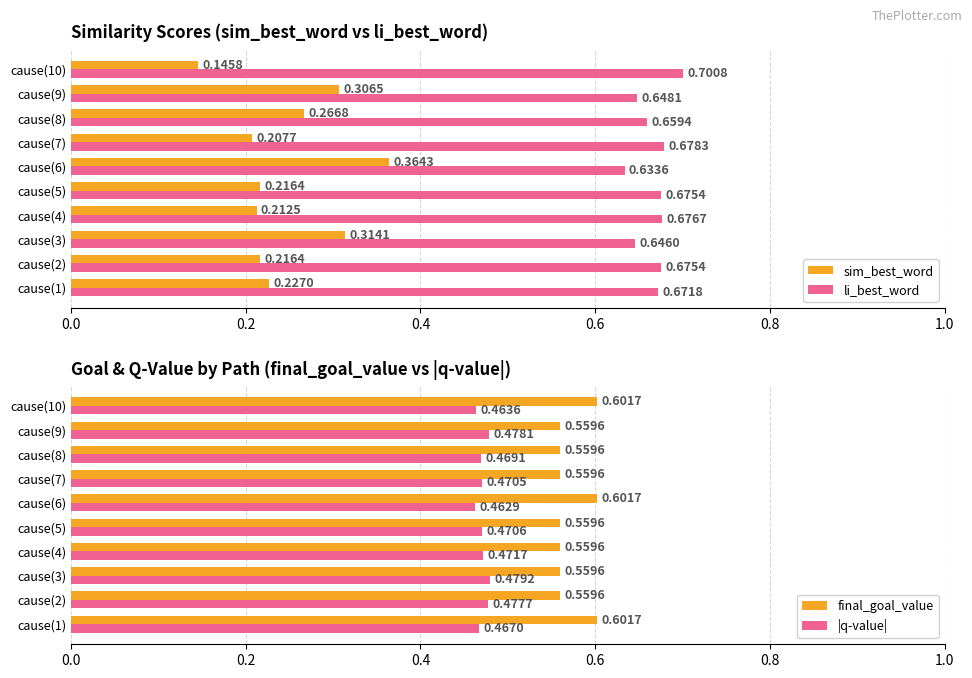

Is the value of li_best_word at cause(10) greater than the value of sim_best_word at cause(10)?

Yes